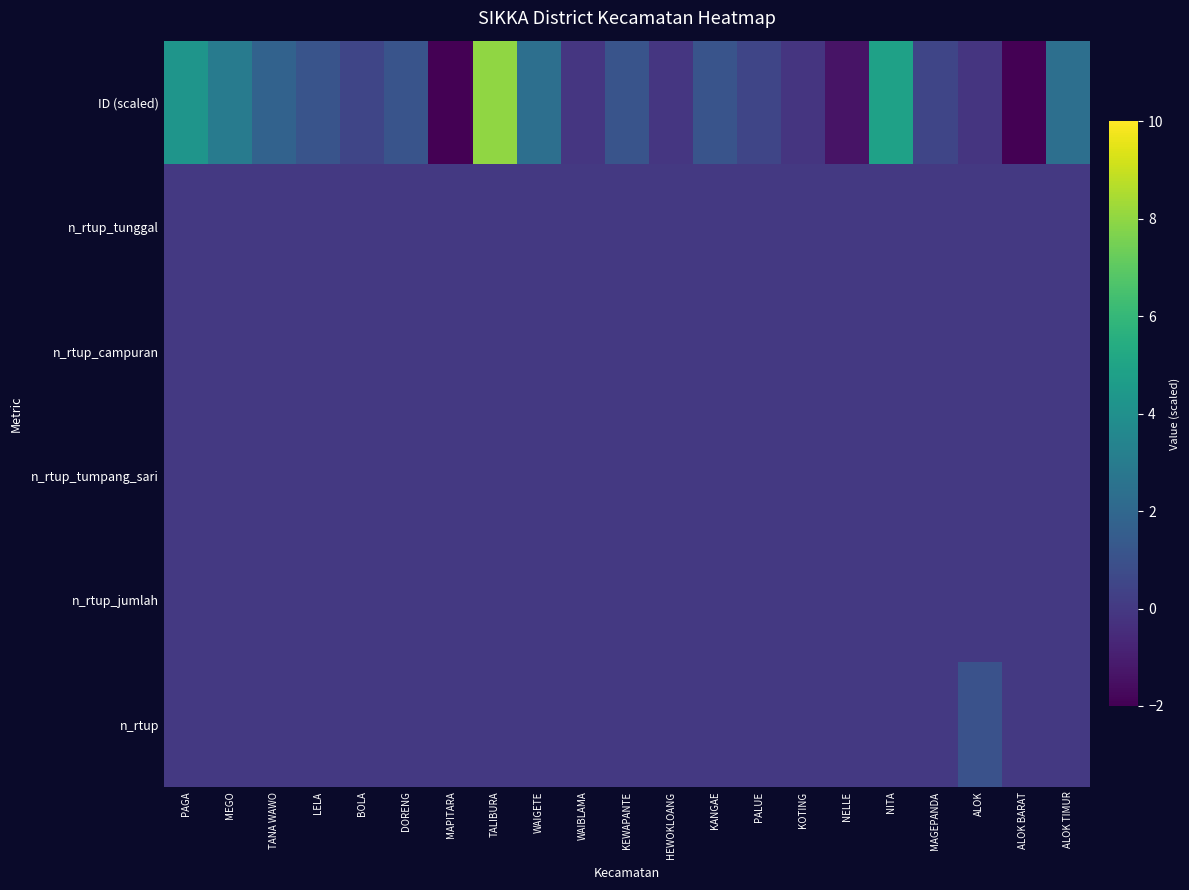

Rank the series by their maximum value, from lowest to highest.

n_rtup_tunggal, n_rtup_campuran, n_rtup_tumpang_sari, n_rtup_jumlah, n_rtup, ID (scaled)